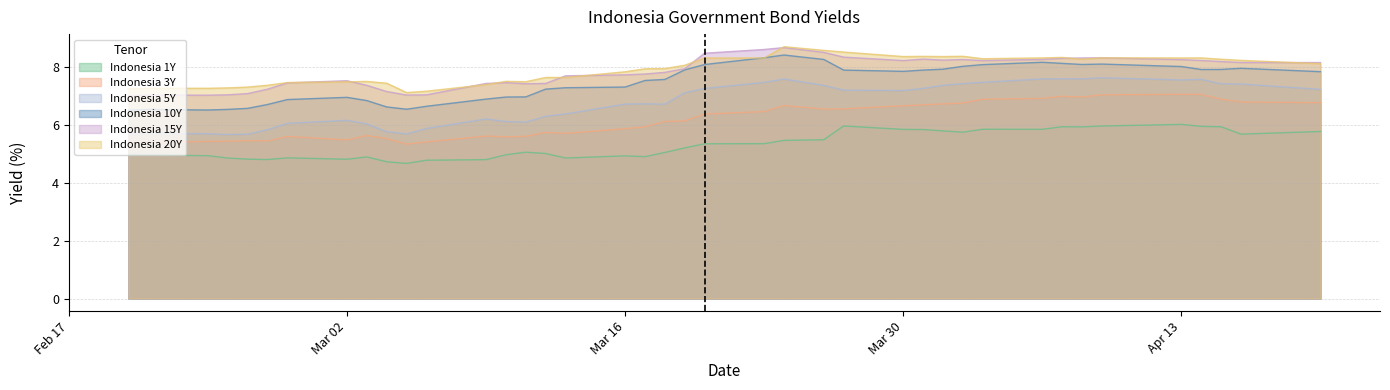

Which series has the largest range (max minus min)?

Indonesia 5Y